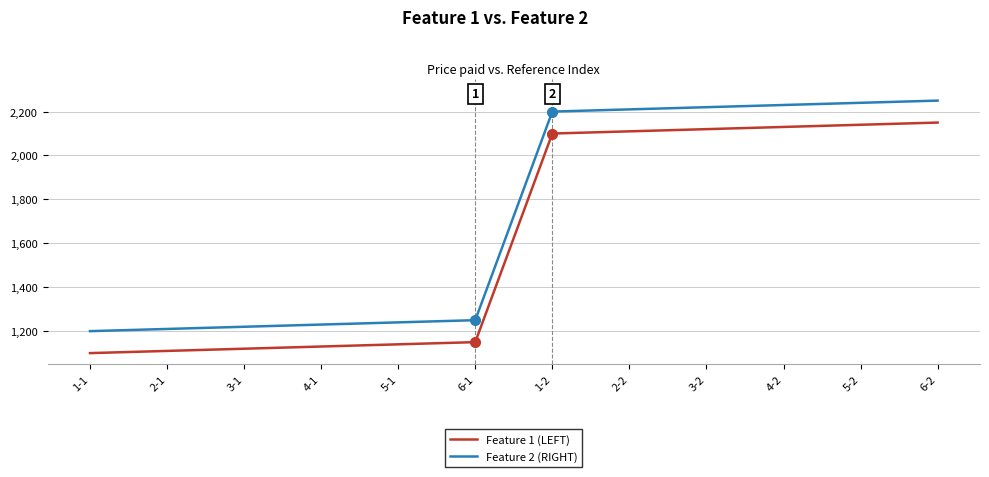

True or false: Feature 2 (RIGHT) and Feature 1 (LEFT) cross at least once.

False